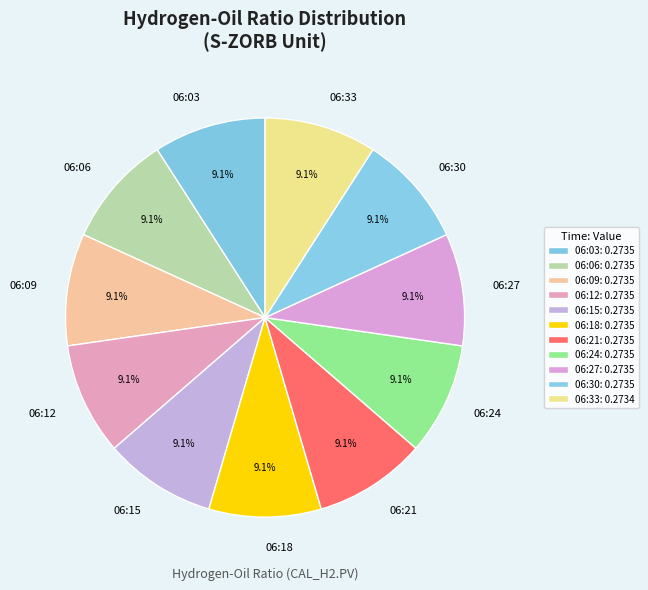

Does 06:27 account for over 50% of the chart?

No